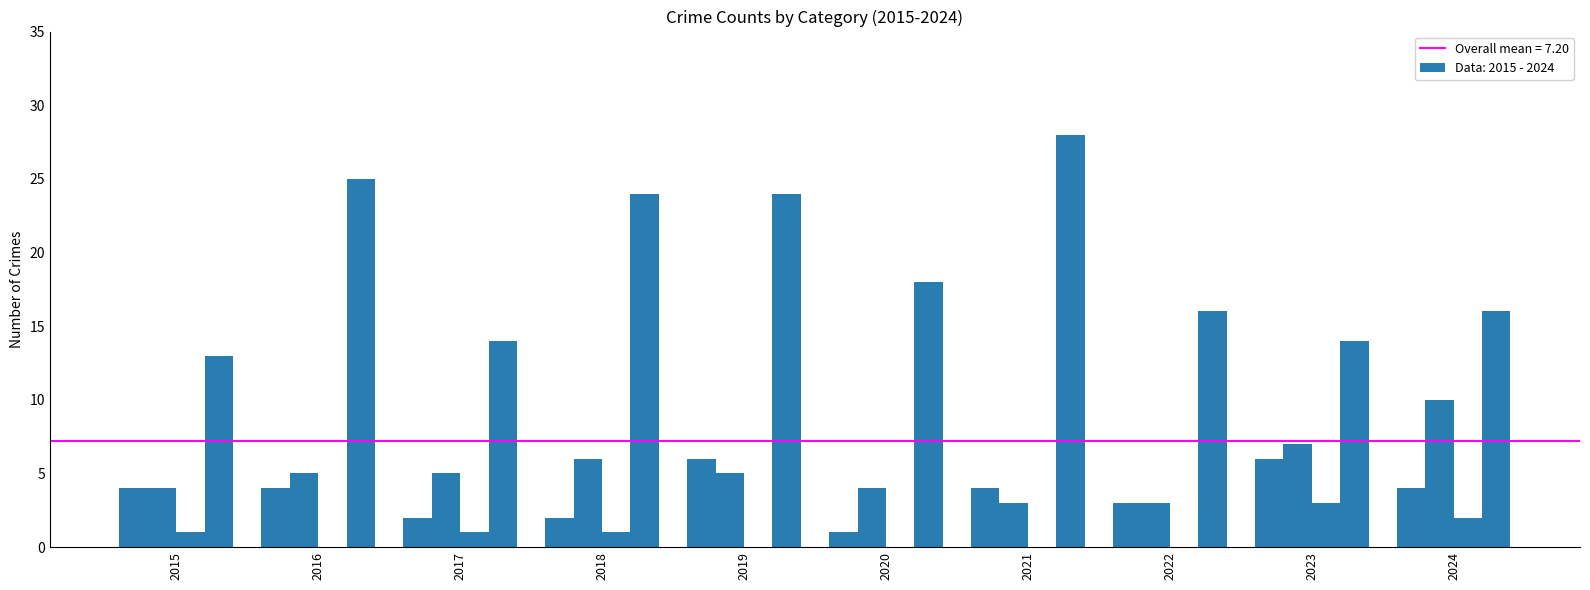

What is the spread (max minus min) of values at 2024?

14